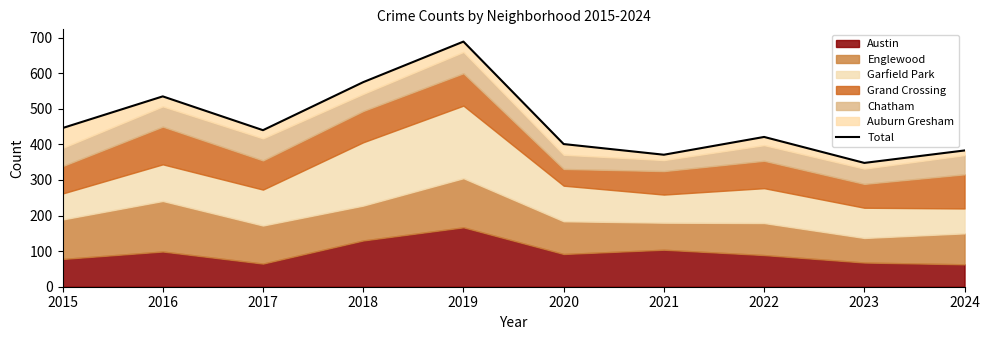

Reading left to right, extract all data points from this chart.

446	535	440	575	689	401	371	421	348	383